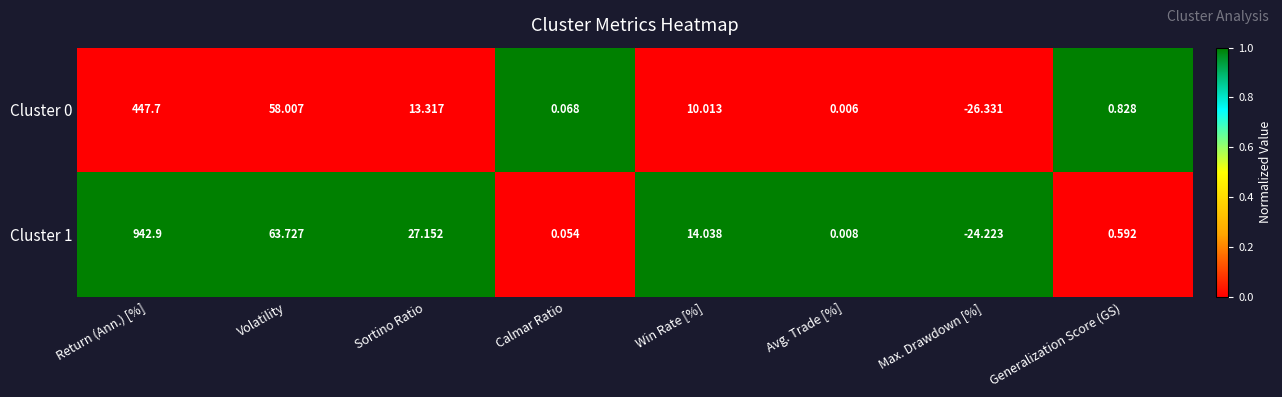

Which label corresponds to the smallest value in the chart?

Max. Drawdown [%]